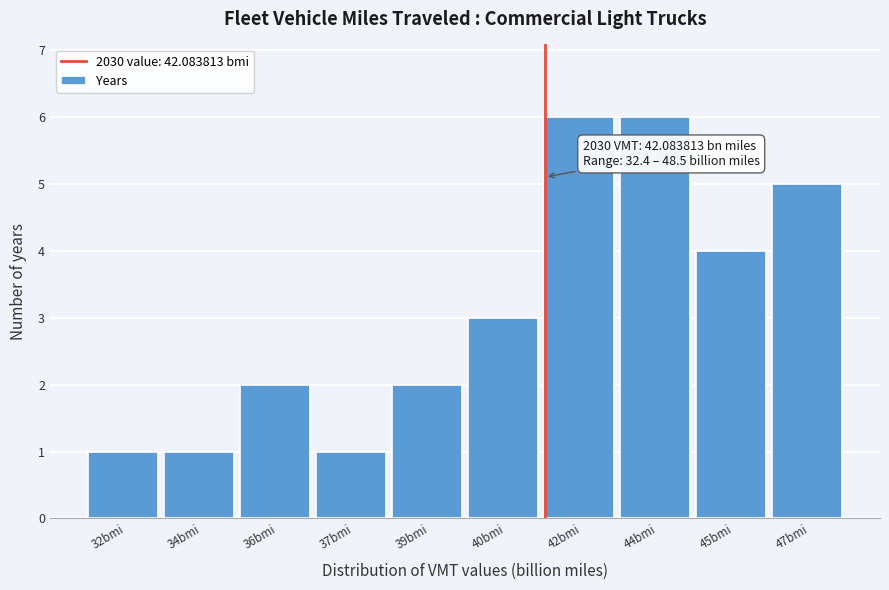

Reading left to right, list all the values displayed in this chart.

32bmi=1	34bmi=1	36bmi=2	37bmi=1	39bmi=2	40bmi=3	42bmi=6	44bmi=6	45bmi=4	47bmi=5